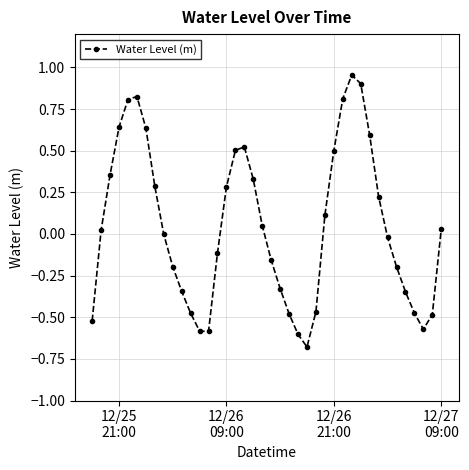

How many lines are shown in the chart?

1